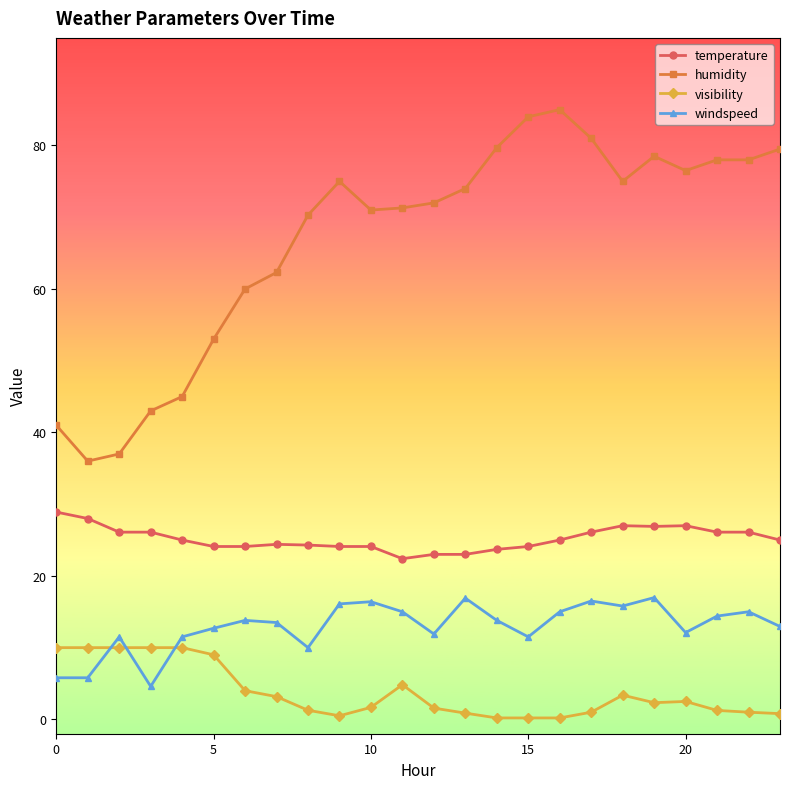

Rank the series by their maximum value, from highest to lowest.

humidity, temperature, windspeed, visibility